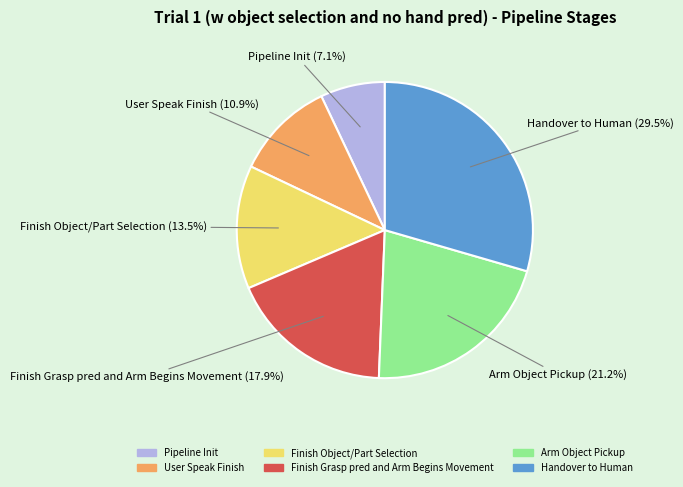

Is User Speak Finish the majority of the pie?

No